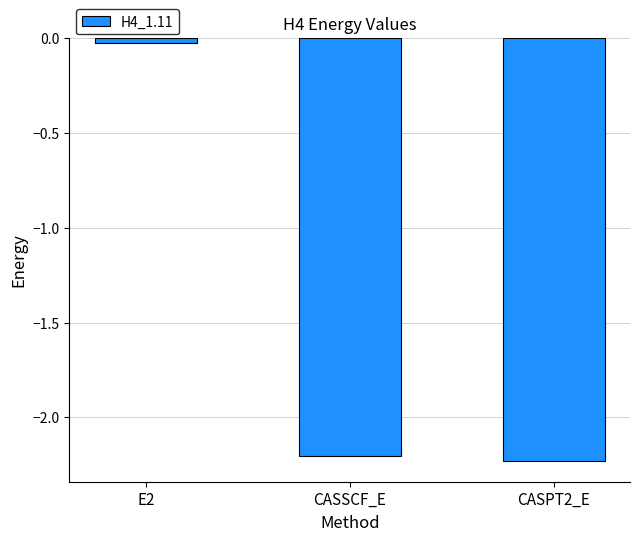

The value at CASPT2_E is -2.9. True or false?

False